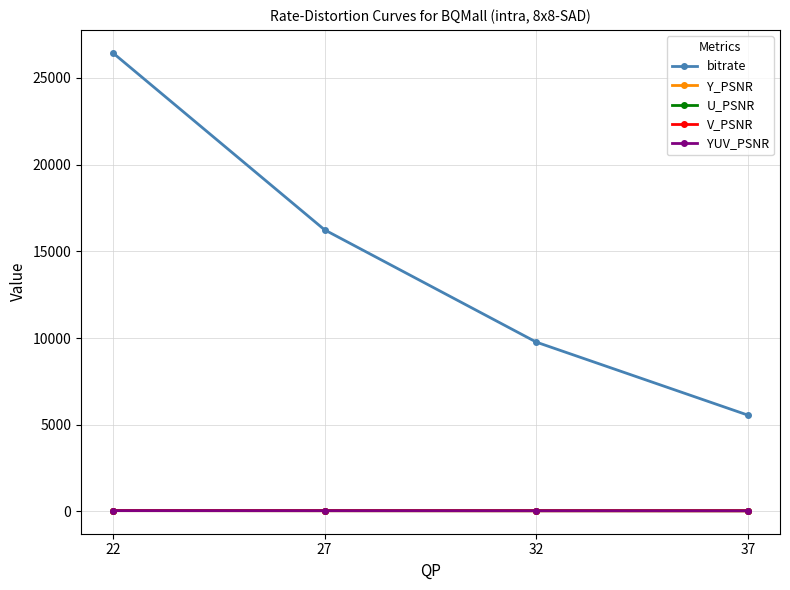

Where does the bitrate series first go above 16239?

22